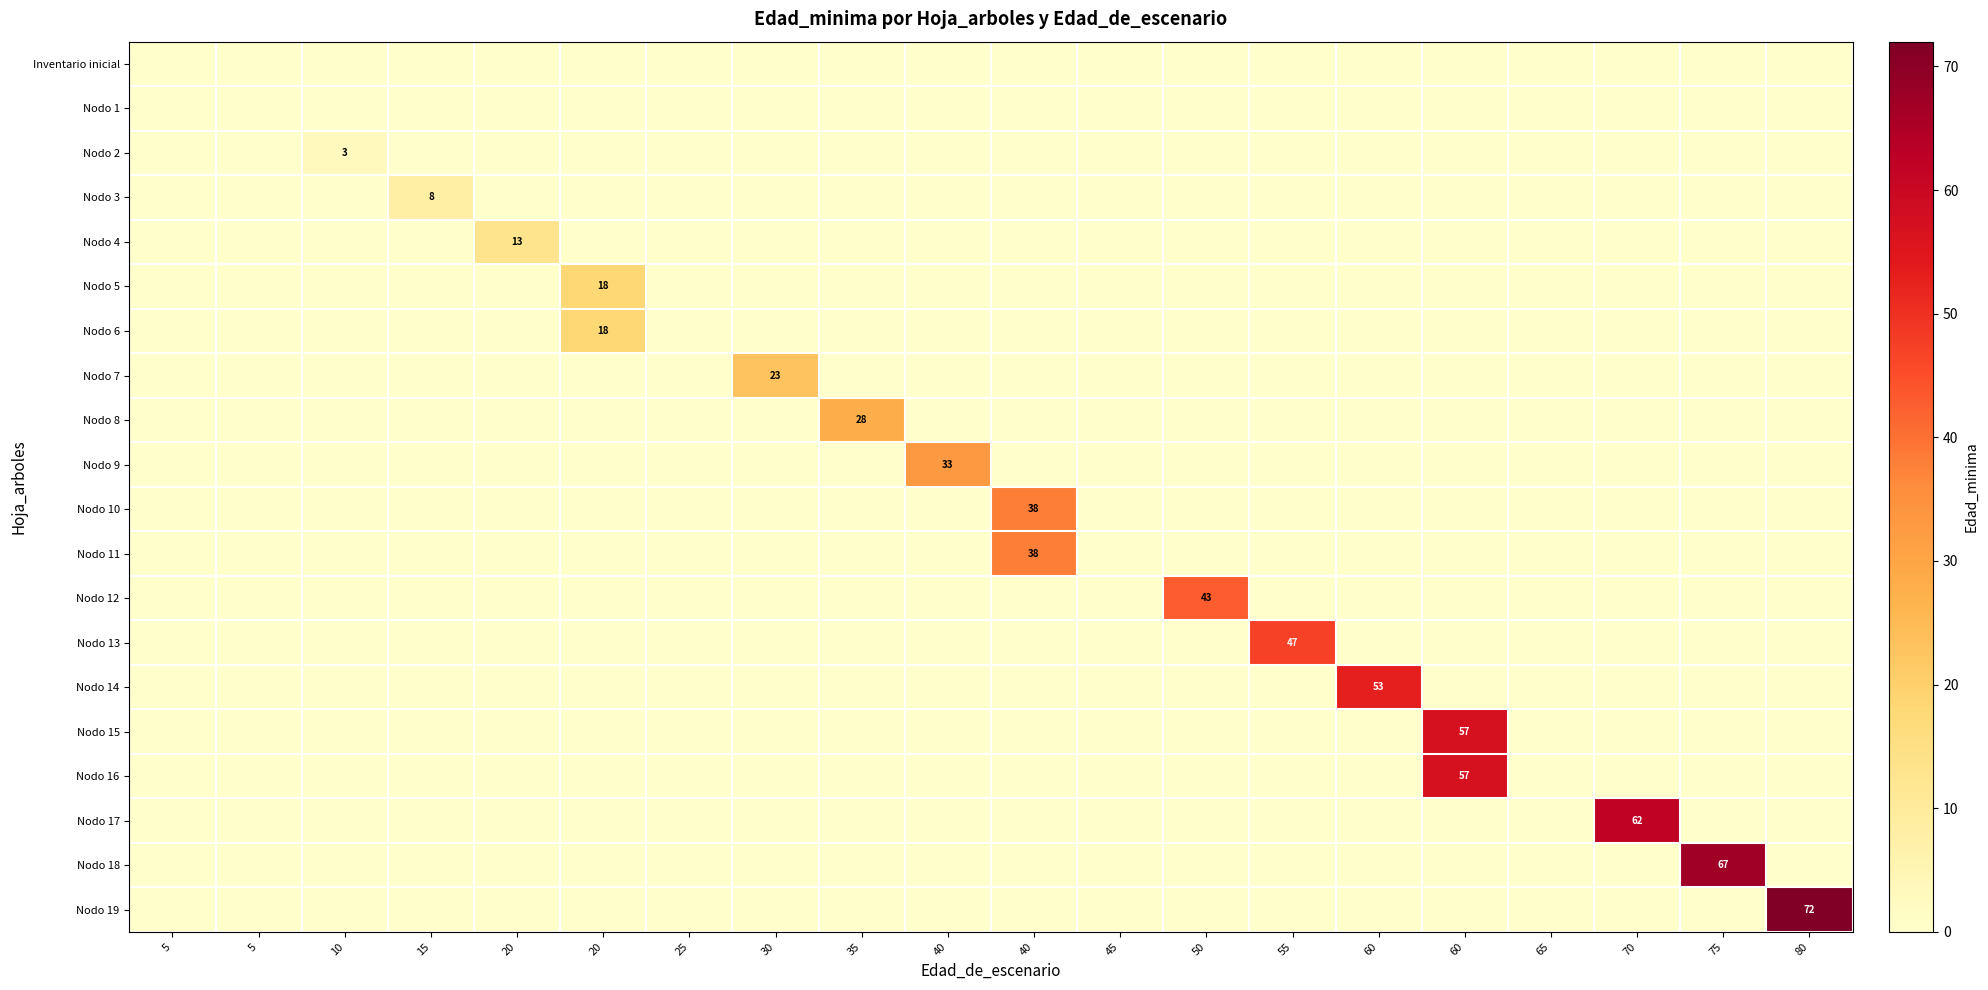

What is the highest value of the Nodo 11 series?

38